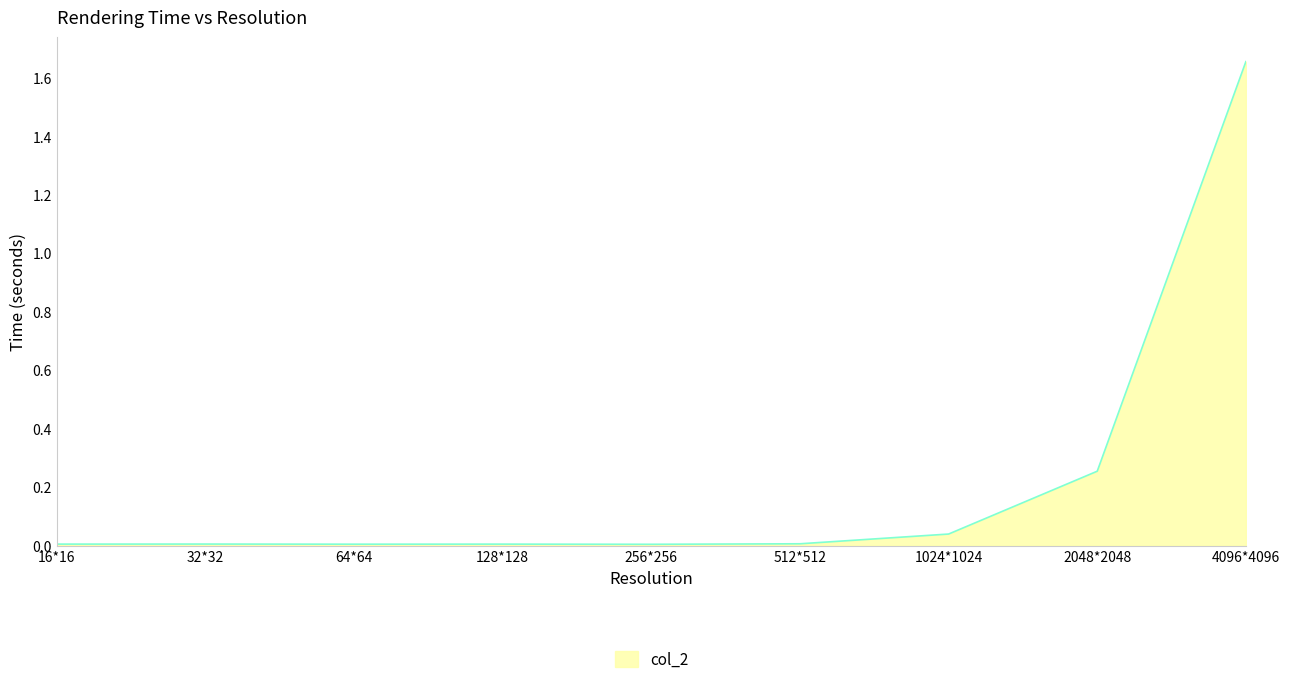

True or false: the data shows 0.0 at 64*64.

True